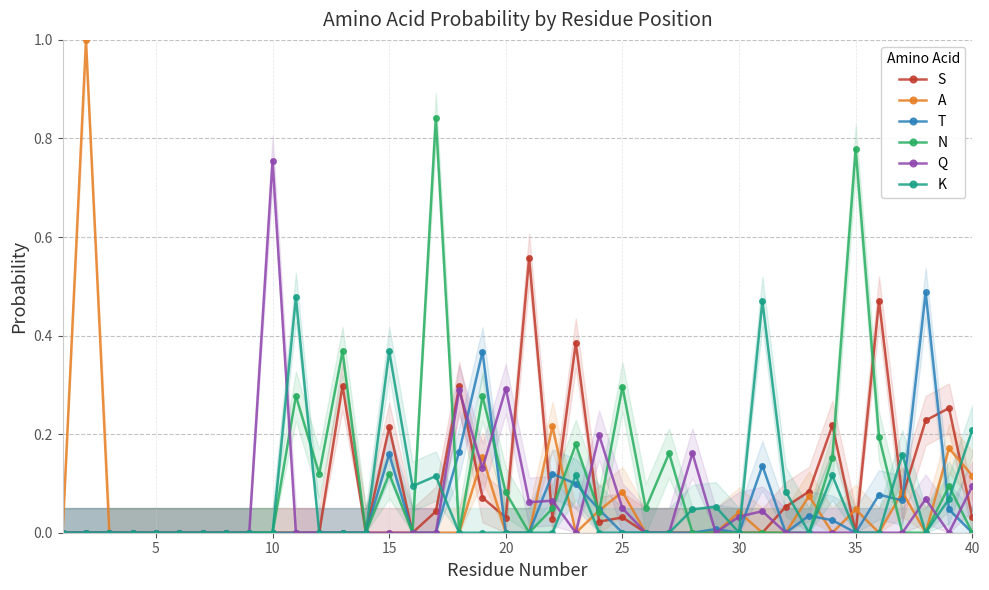

What is the highest value of the A series?

1.0